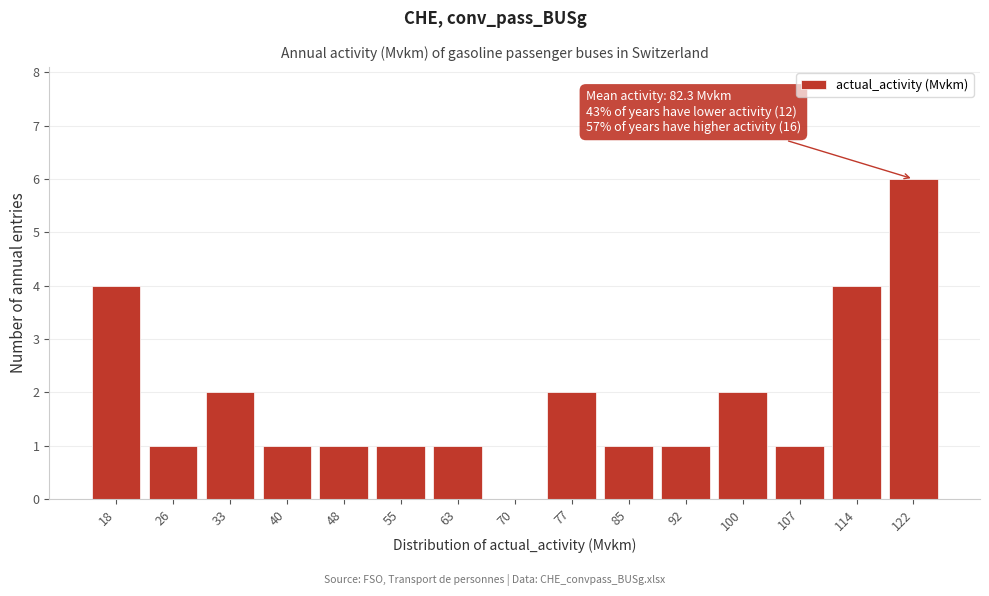

Reading left to right, list all the values displayed in this chart.

18=4	26=1	33=2	40=1	48=1	55=1	63=1	70=0	77=2	85=1	92=1	100=2	107=1	114=4	122=6